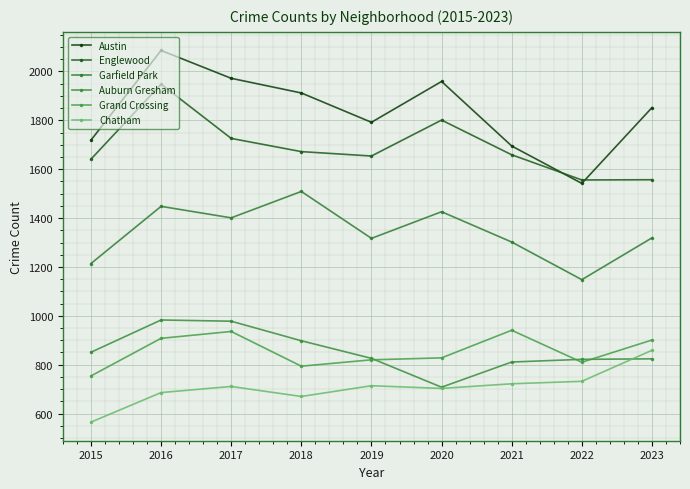

True or false: Chatham and Auburn Gresham cross at least once.

True